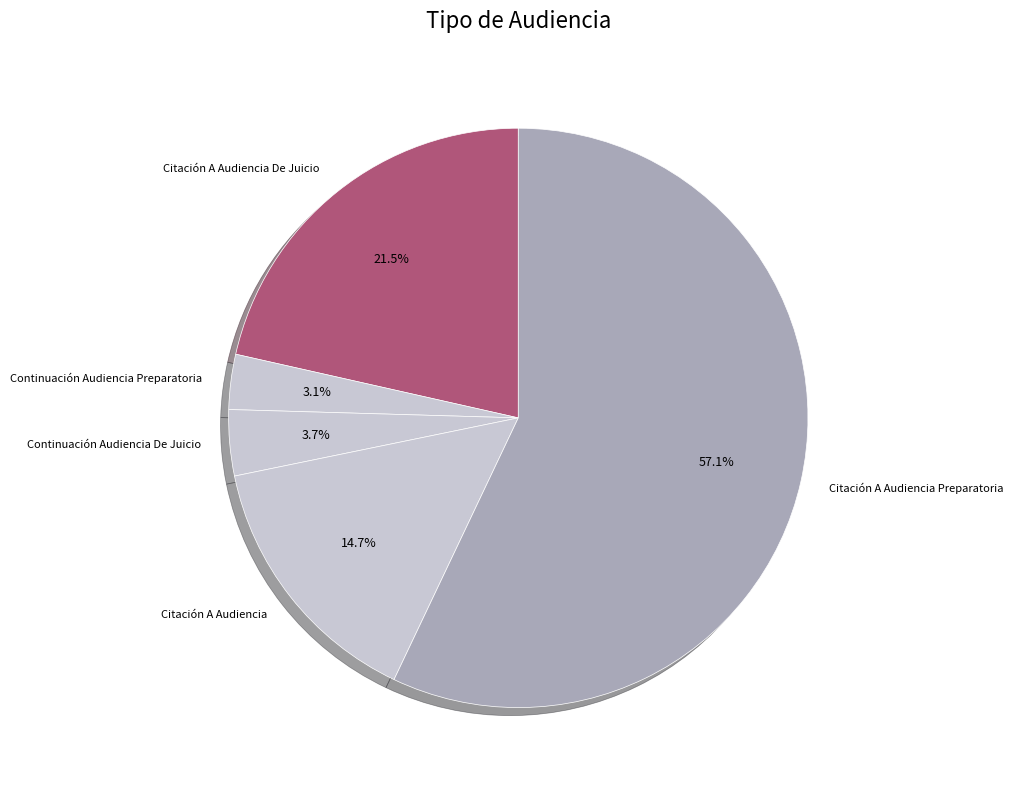

What is the ratio of the value at Citación A Audiencia De Juicio to the value at Continuación Audiencia De Juicio?

5.8